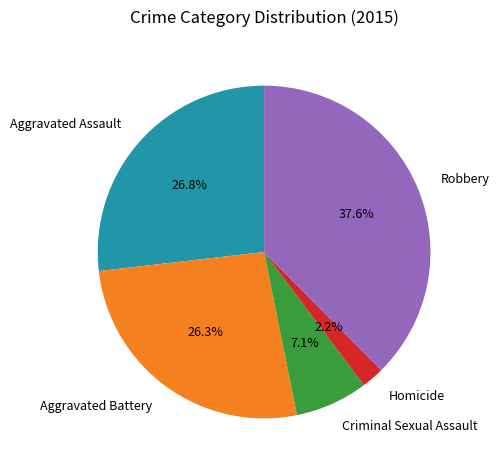

To the nearest percent, what is the average slice percentage?

20%